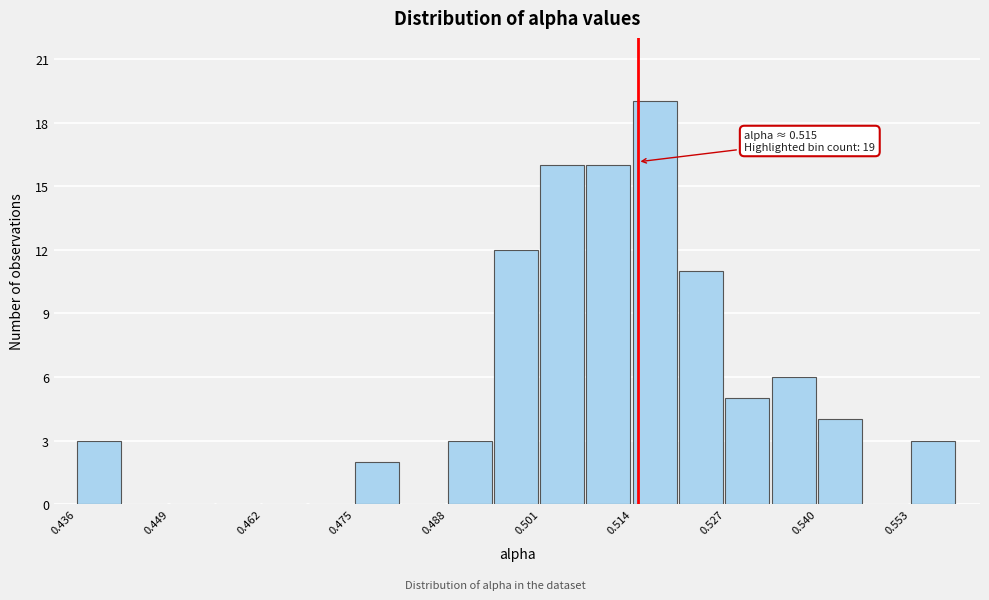

Read against the x-axis, roughly where is the centre of the tallest bar?

0.518